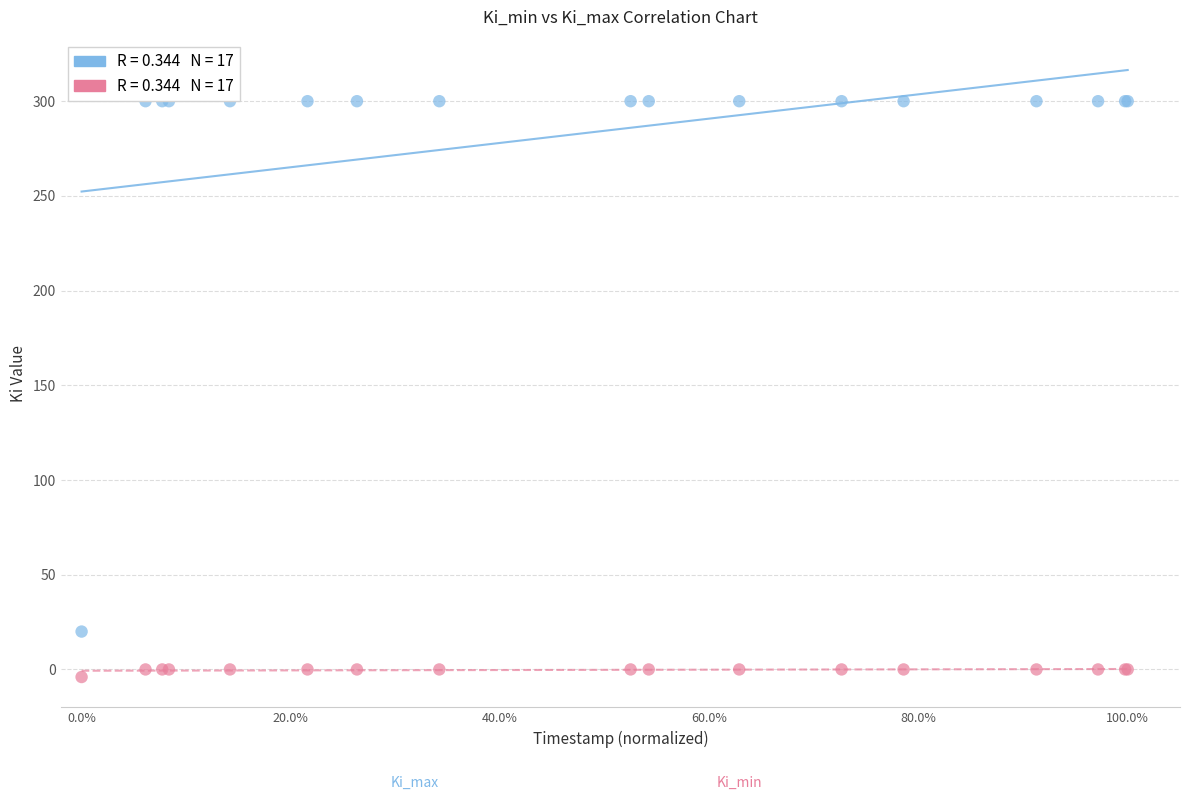

Across all series, what Y value is closest to 148?

20